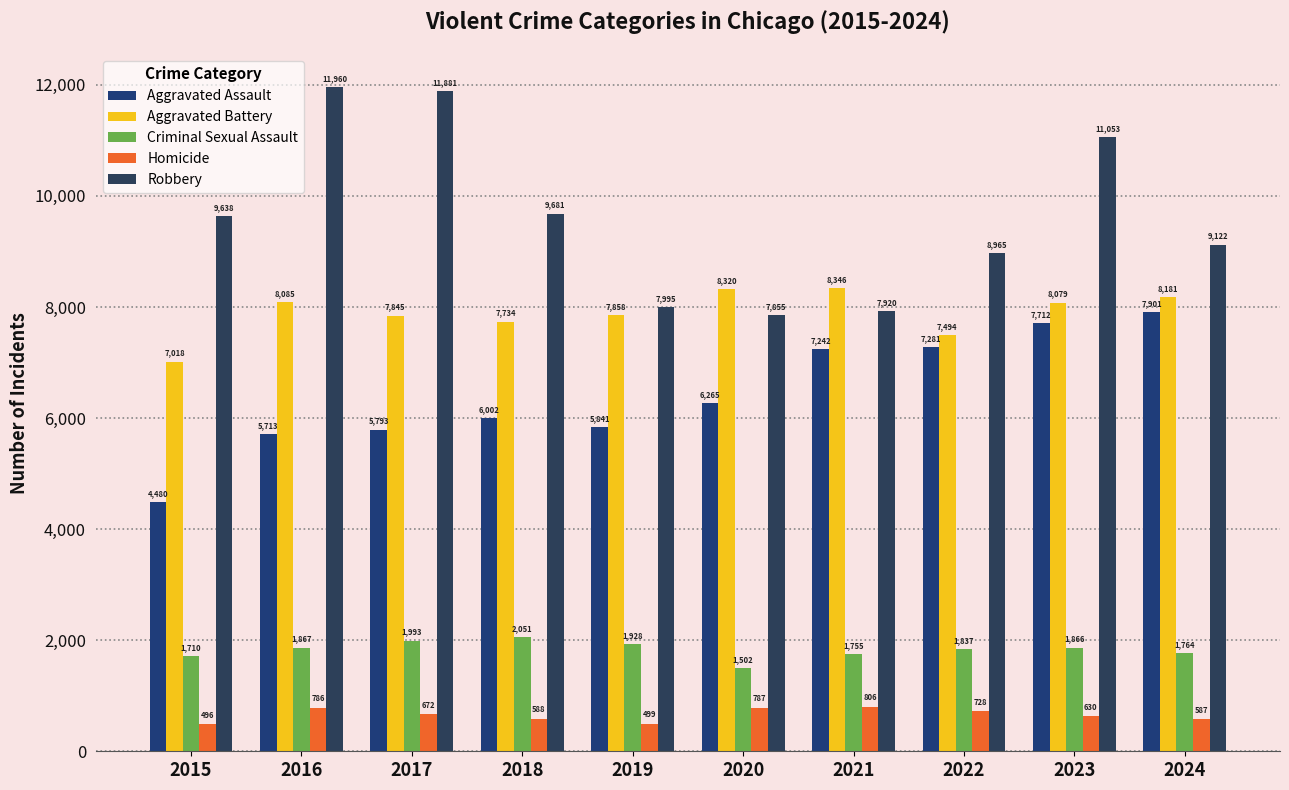

What is the minimum value for Robbery?

7855